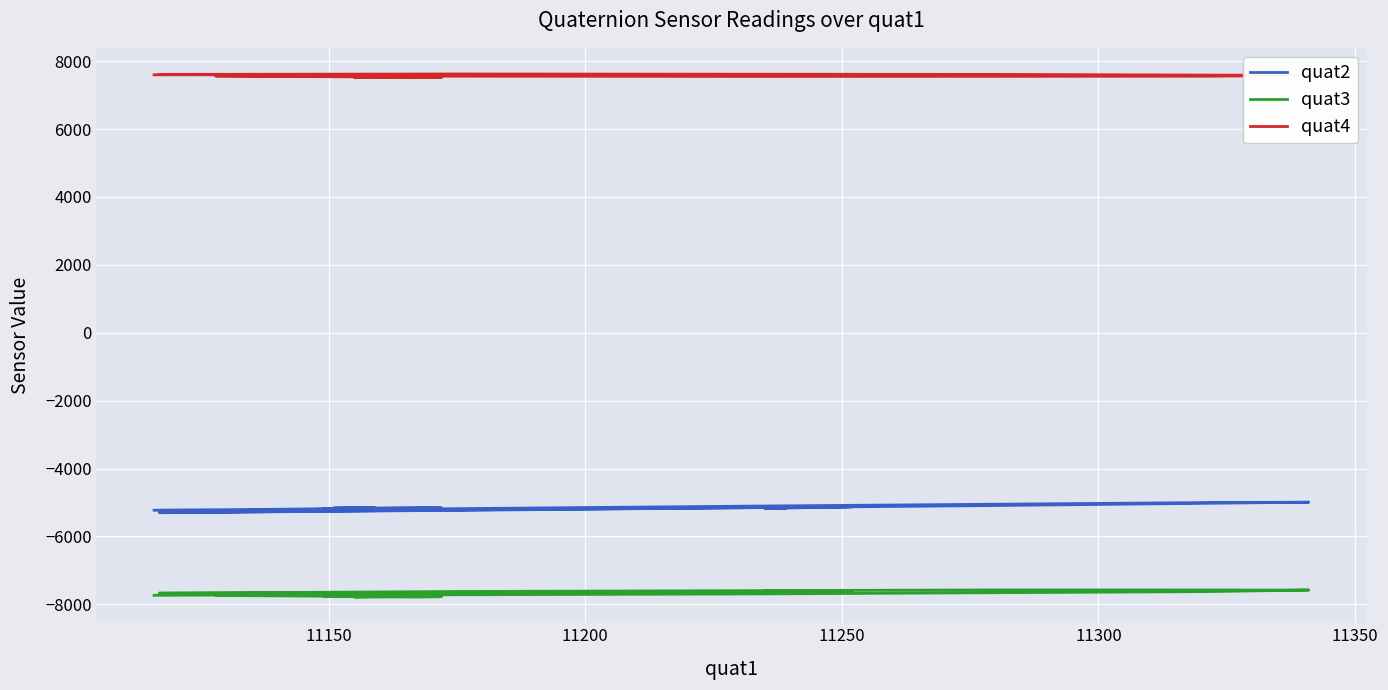

True or false: quat2 and quat4 cross at least once.

False